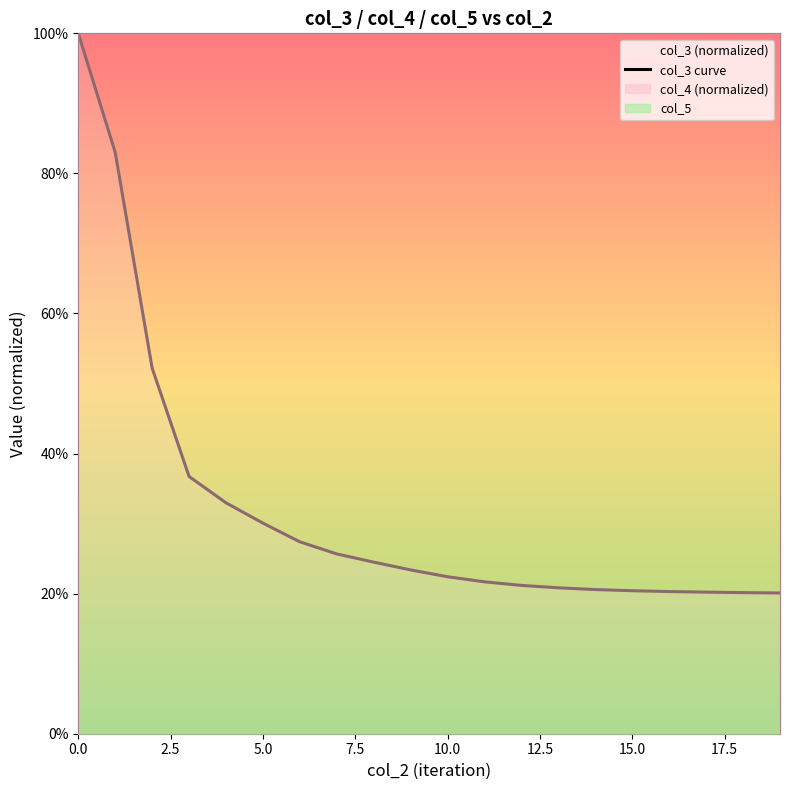

Reading left to right, extract all data points from this chart.

1.0	0.8	0.5	0.4	0.3	0.3	0.3	0.3	0.2	0.2	0.2	0.2	0.2	0.2	0.2	0.2	0.2	0.2	0.2	0.2